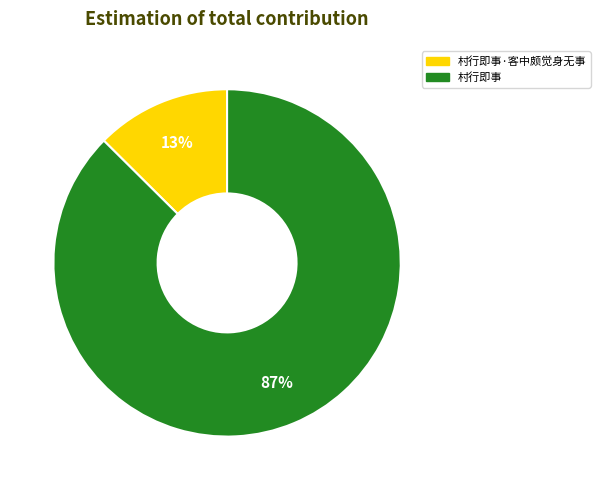

To the nearest percent, what percentage of the pie is 村行即事?

87%